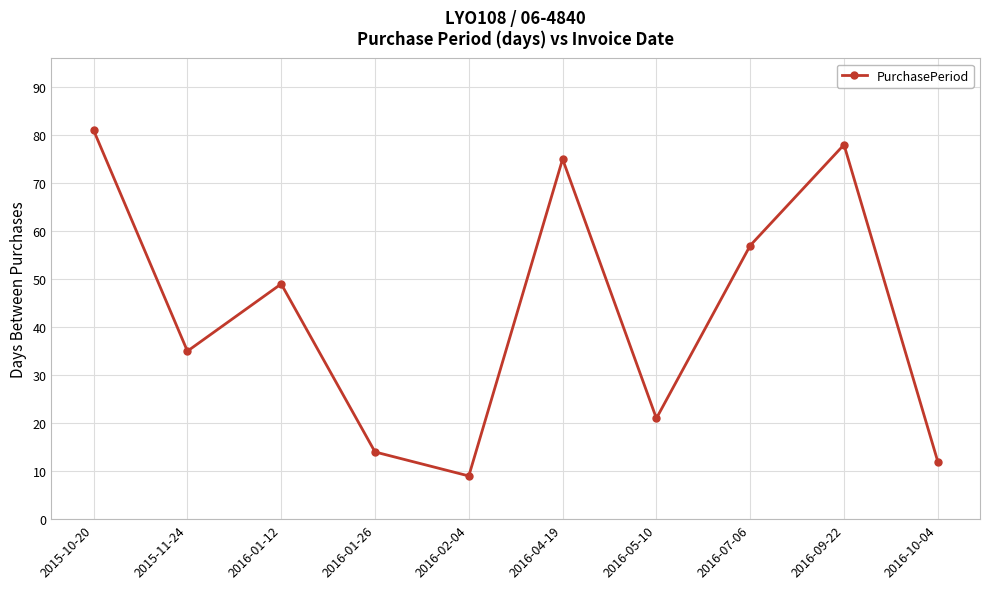

True or false: the data shows 124 at 2016-09-22.

False